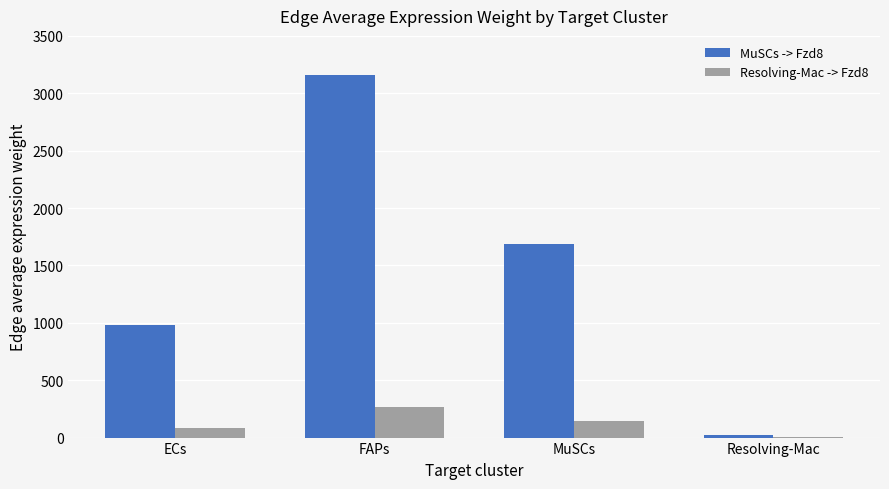

At which category is the sum across all series the highest?

FAPs